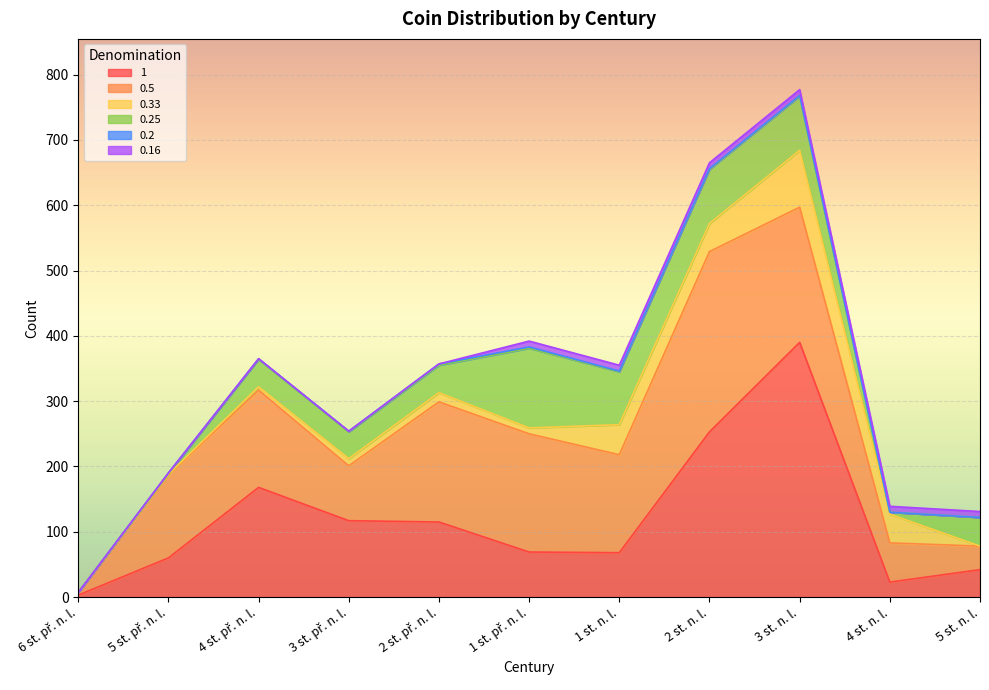

What is the value of the 0.16 point at the 9th from the left?

9